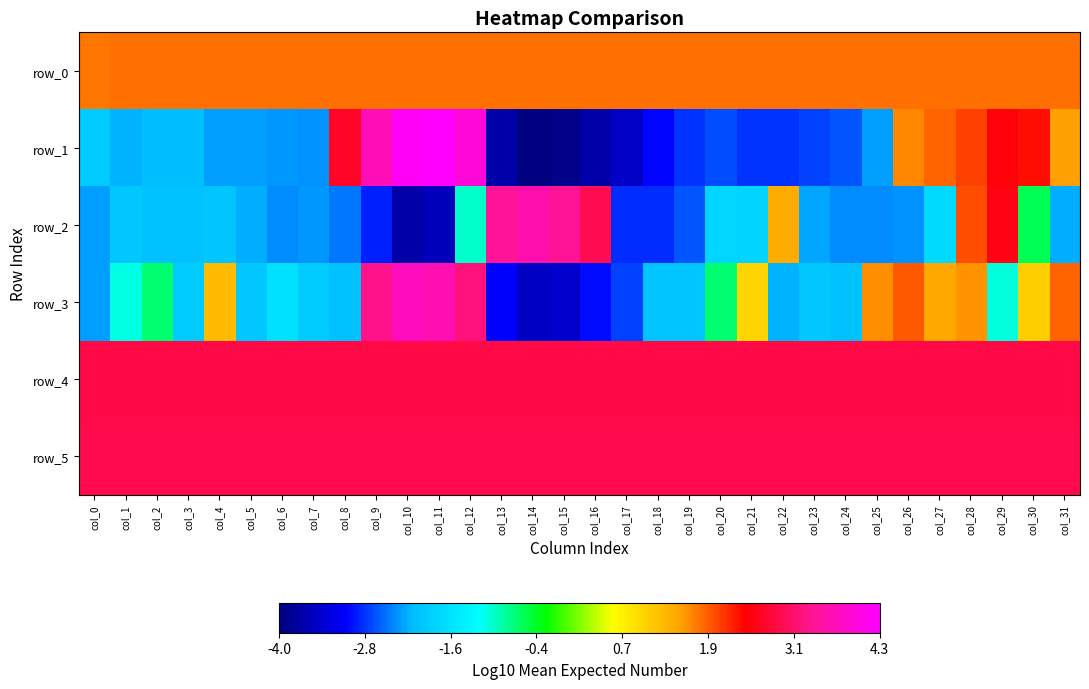

At which category is the sum across all series the highest?

col_12